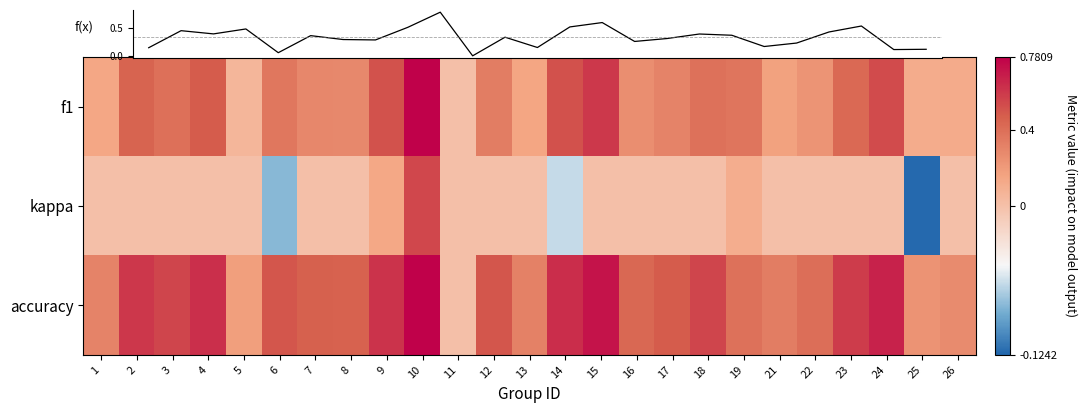

What is the difference between the accuracy values at 2 and 22?

0.2